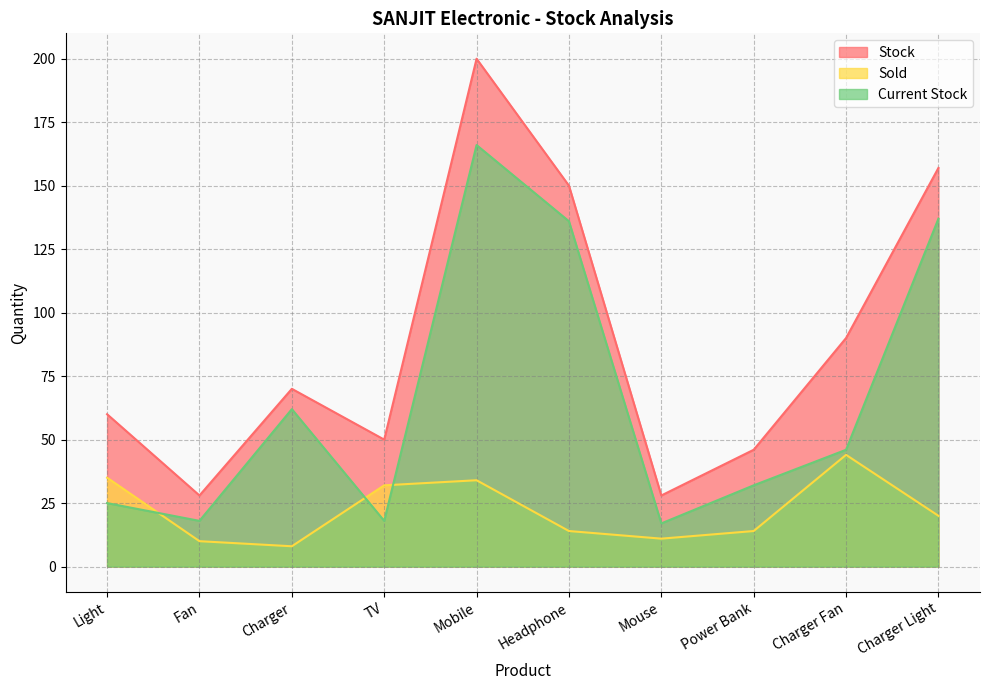

How many intersections are there between Current Stock and Sold?

3